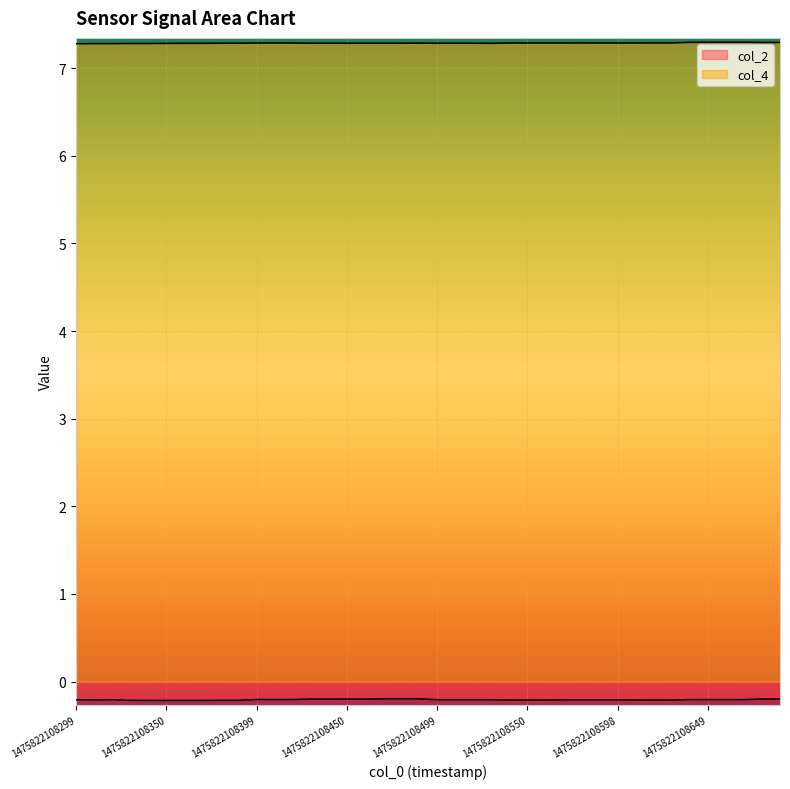

Reading left to right, transcribe all the data shown in this chart.

col_2: -0.2	-0.2	-0.2	-0.2	-0.2	-0.2	-0.2	-0.2	-0.2	-0.2	-0.2	-0.2	-0.2	-0.2	-0.2	-0.2	-0.2	-0.2	-0.2	-0.2	-0.2	-0.2	-0.2	-0.2	-0.2	-0.2	-0.2	-0.2	-0.2	-0.2	-0.2	-0.2	-0.2	-0.2	-0.2	-0.2	-0.2	-0.2	-0.2	-0.2
col_4: 7.3	7.3	7.3	7.3	7.3	7.3	7.3	7.3	7.3	7.3	7.3	7.3	7.3	7.3	7.3	7.3	7.3	7.3	7.3	7.3	7.3	7.3	7.3	7.3	7.3	7.3	7.3	7.3	7.3	7.3	7.3	7.3	7.3	7.3	7.3	7.3	7.3	7.3	7.3	7.3